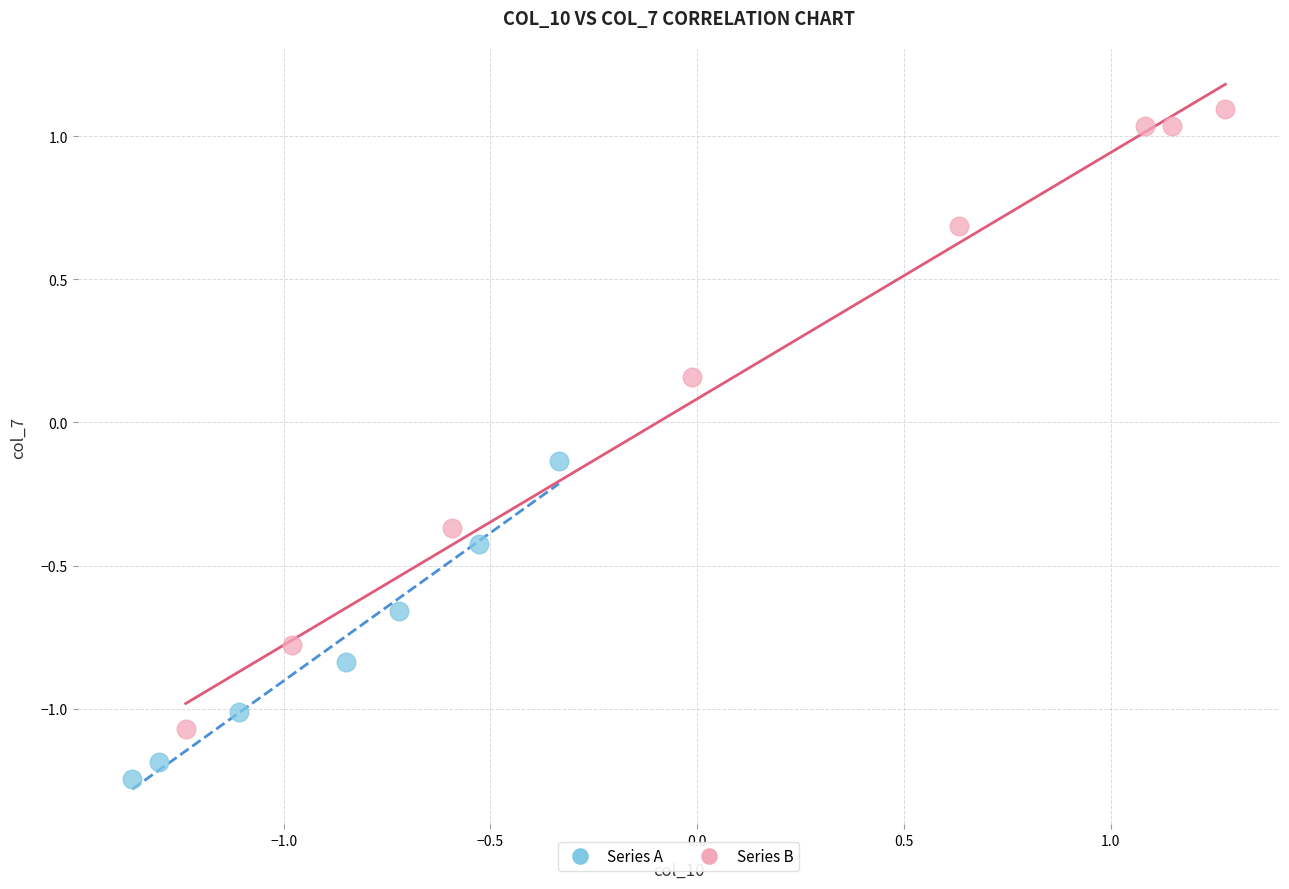

Which series has the largest Y range (max minus min)?

Series B